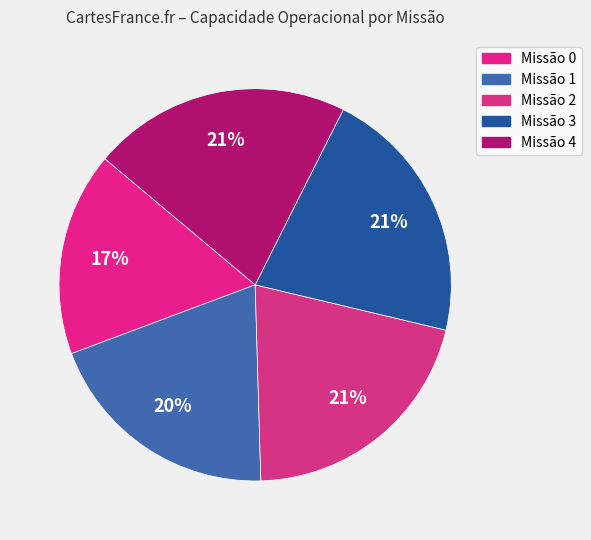

How many segments does this pie chart have?

5